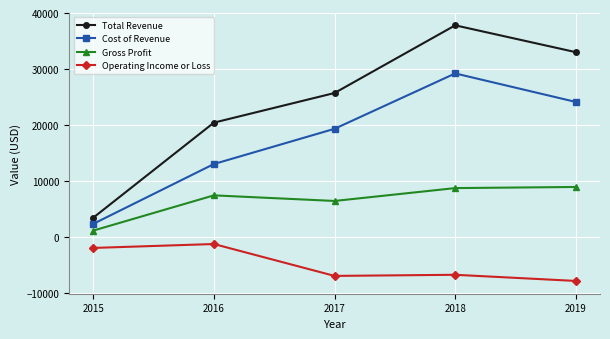

How many series are shown in this chart?

4